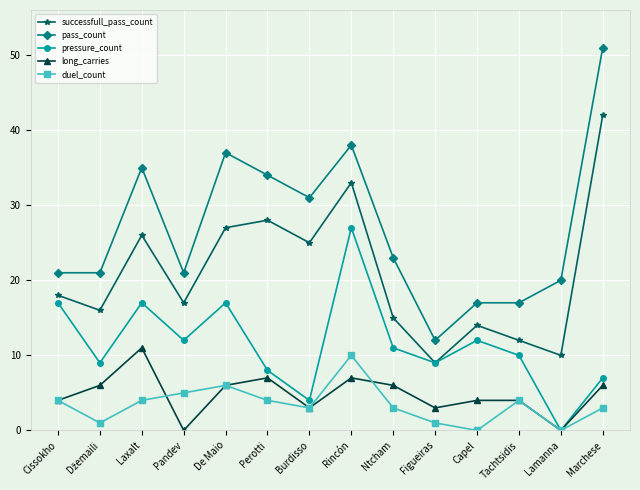

Reading left to right, list all the values displayed in this chart.

successfull_pass_count: 18	16	26	17	27	28	25	33	15	9	14	12	10	42
pass_count: 21	21	35	21	37	34	31	38	23	12	17	17	20	51
pressure_count: 17	9	17	12	17	8	4	27	11	9	12	10	0	7
long_carries: 4	6	11	0	6	7	3	7	6	3	4	4	0	6
duel_count: 4	1	4	5	6	4	3	10	3	1	0	4	0	3